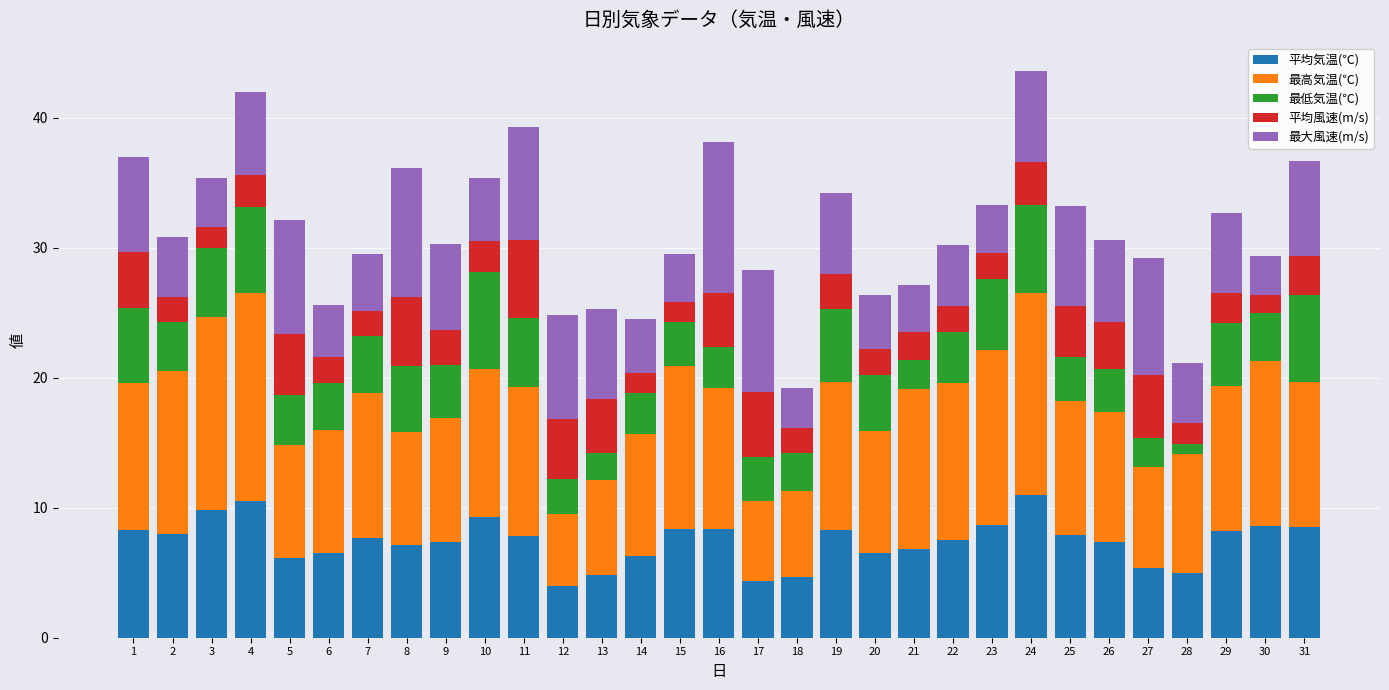

Is it true that 平均気温(℃) equals 4.2 at 24?

False